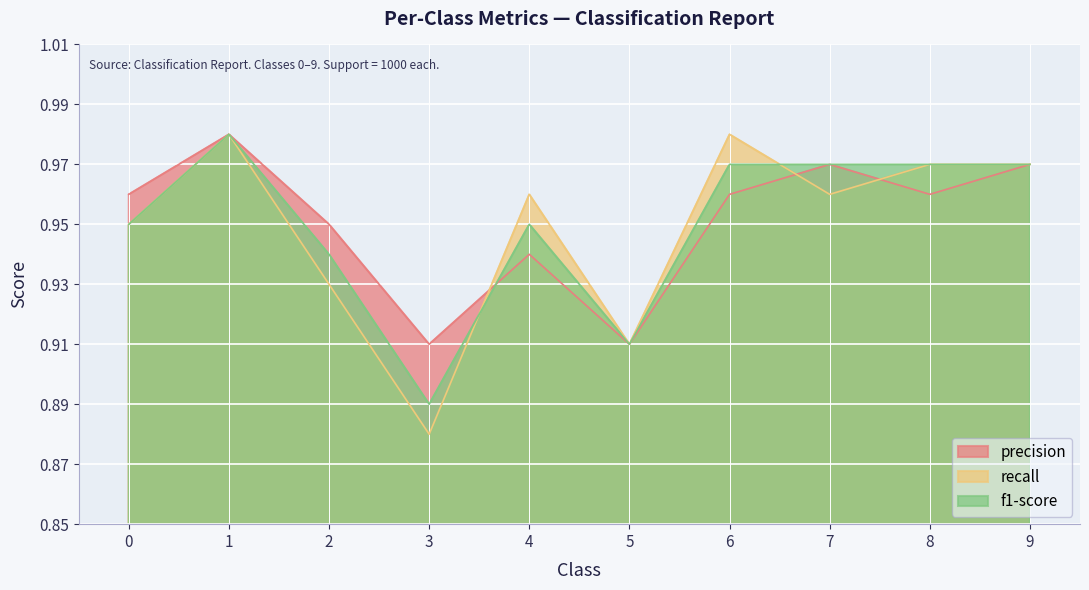

Rank the series by their maximum value, from highest to lowest.

precision, recall, f1-score